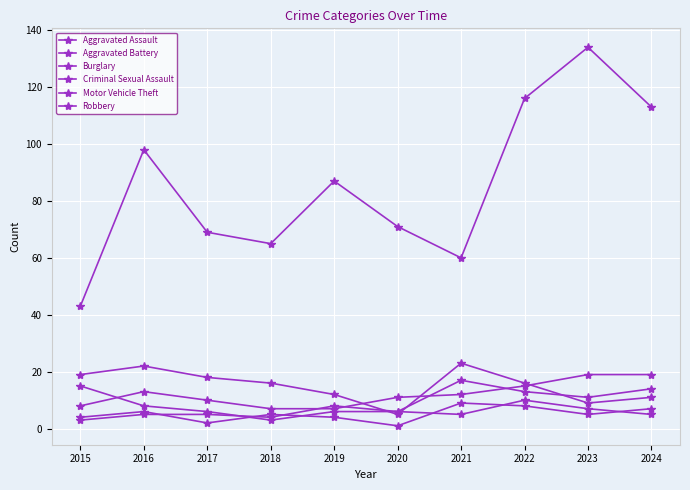

How many lines are shown in the chart?

6